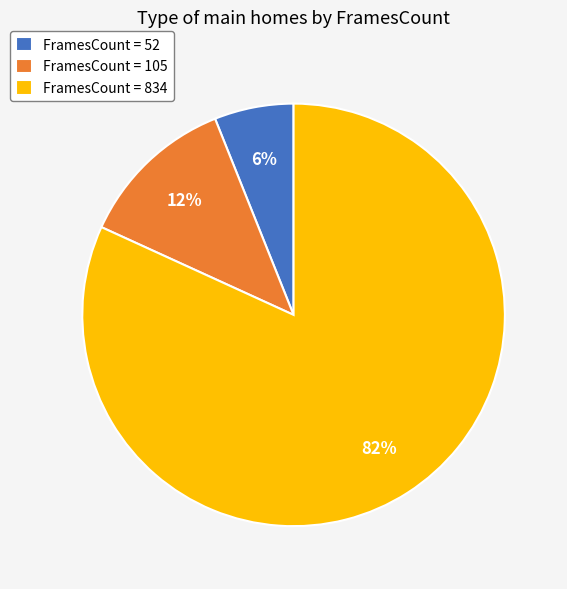

Which category has the biggest portion of the pie?

FramesCount = 834